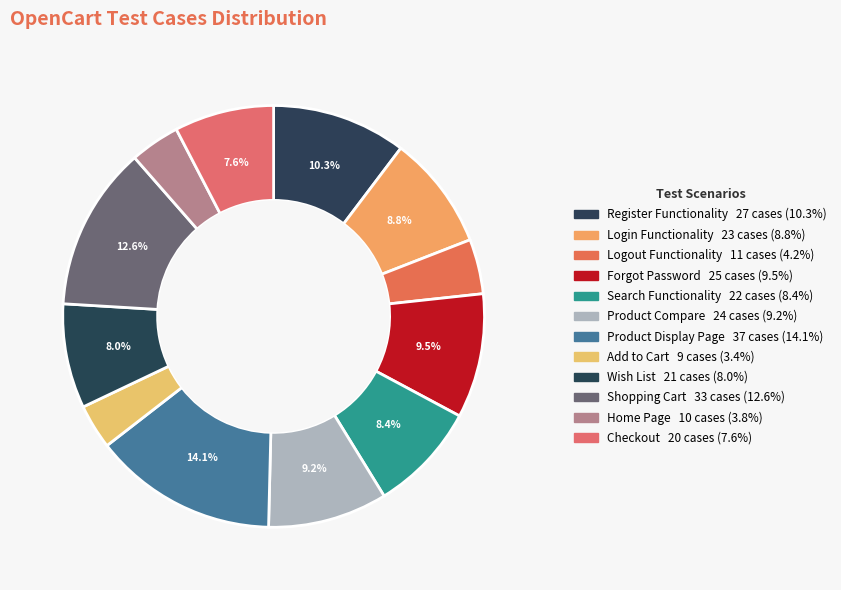

How many segments does this pie chart have?

12